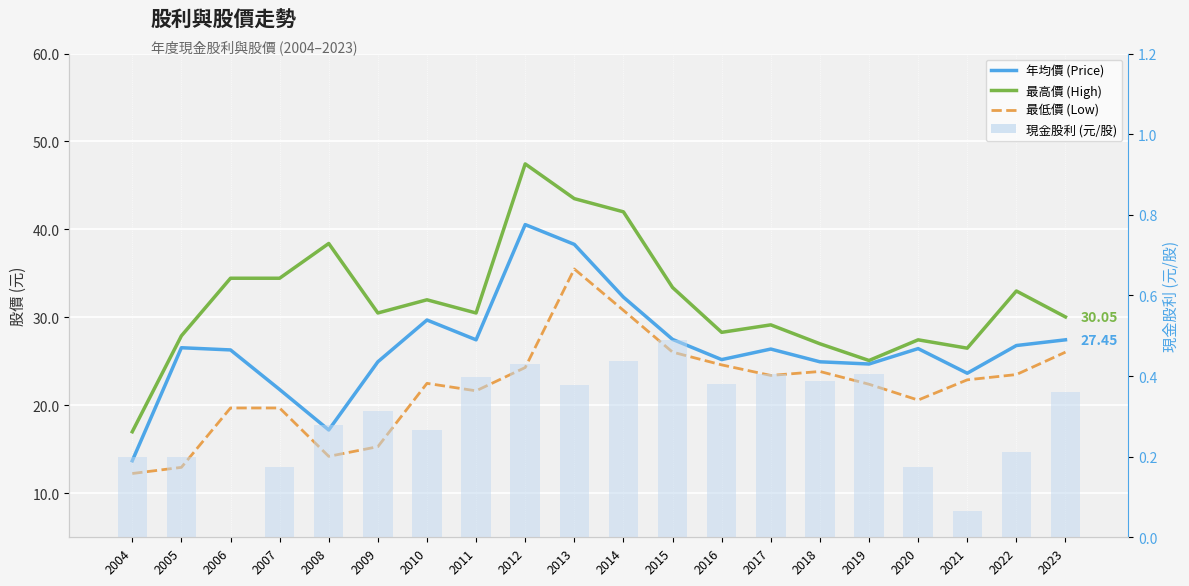

Reading right to left, extract all data points from this chart.

年均價 (Price): 27.4	26.8	23.6	26.4	24.7	24.9	26.4	25.2	27.5	32.3	38.3	40.5	27.4	29.7	24.9	17.2	21.8	26.3	26.6	13.7
最高價 (High): 30.1	33.0	26.5	27.4	25.1	27.0	29.1	28.3	33.4	42.0	43.5	47.5	30.5	32.0	30.5	38.4	34.5	34.5	27.9	17.0
最低價 (Low): 26.1	23.5	22.9	20.6	22.4	23.9	23.4	24.6	26.1	30.8	35.5	24.3	21.6	22.5	15.3	14.2	19.7	19.7	12.9	12.2
現金股利 (元/股): 0.4	0.2	0.1	0.2	0.4	0.4	0.4	0.4	0.5	0.4	0.4	0.4	0.4	0.3	0.3	0.3	0.2	0.0	0.2	0.2